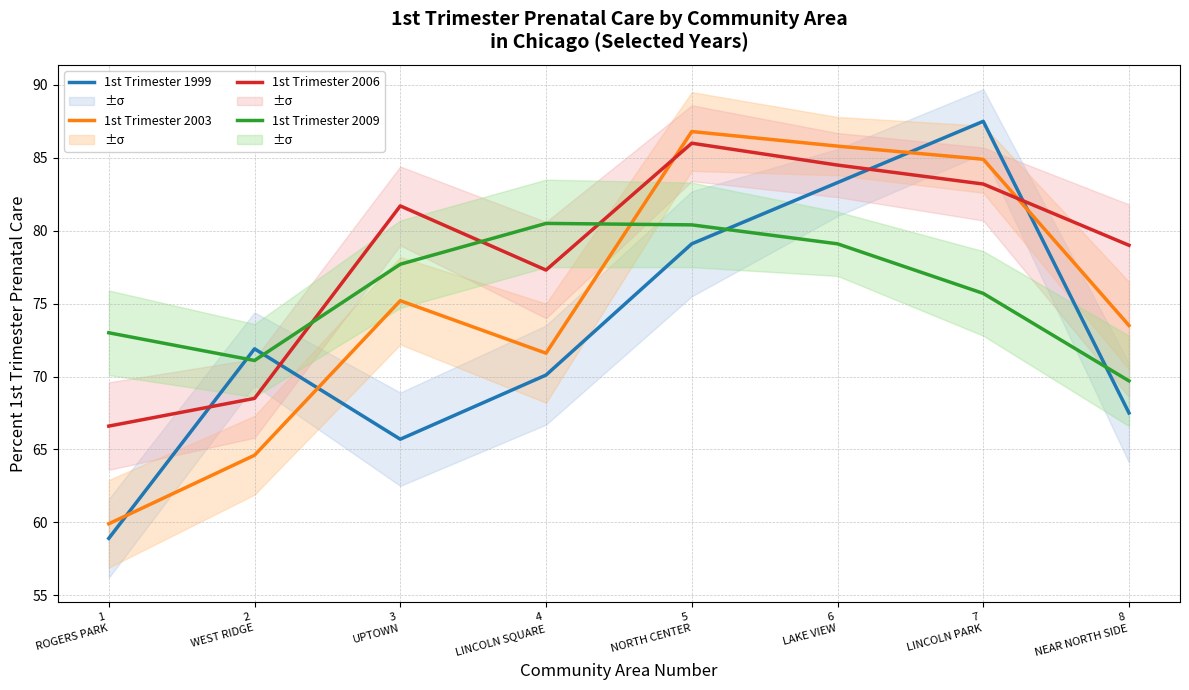

Rank the series by their maximum value, from highest to lowest.

1st Trimester 1999, 1st Trimester 2003, 1st Trimester 2006, 1st Trimester 2009